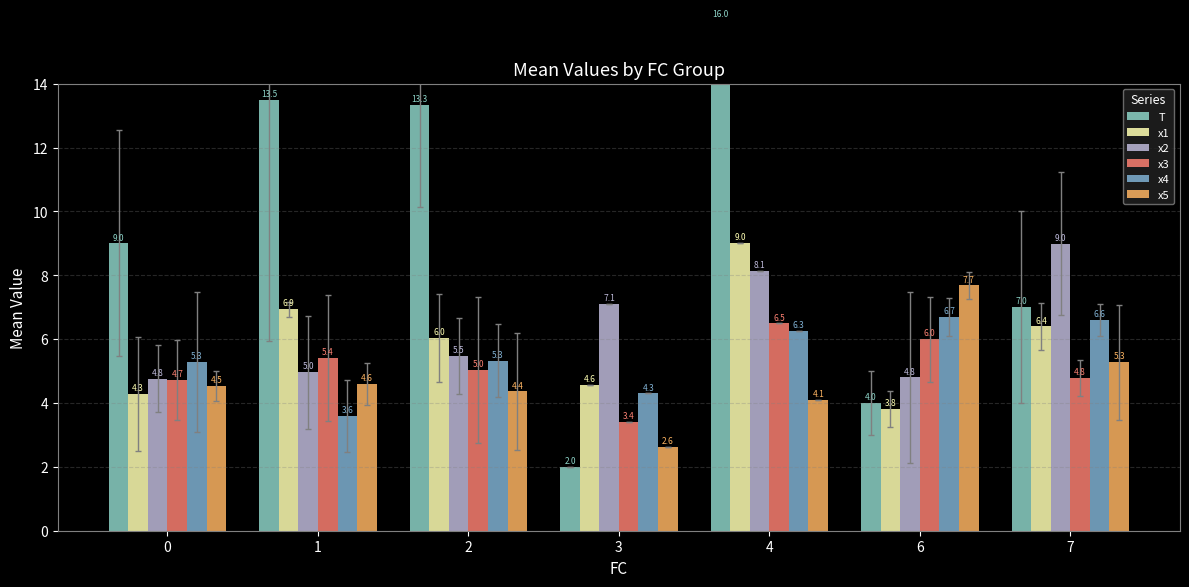

Where does the x3 series first go above 5?

1